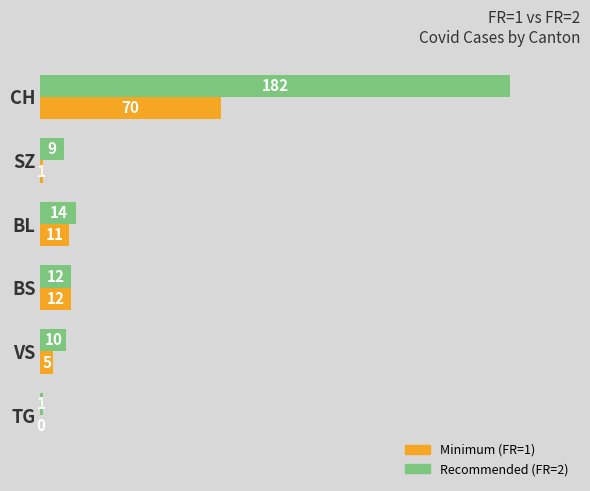

Which category has the highest value across all series?

CH